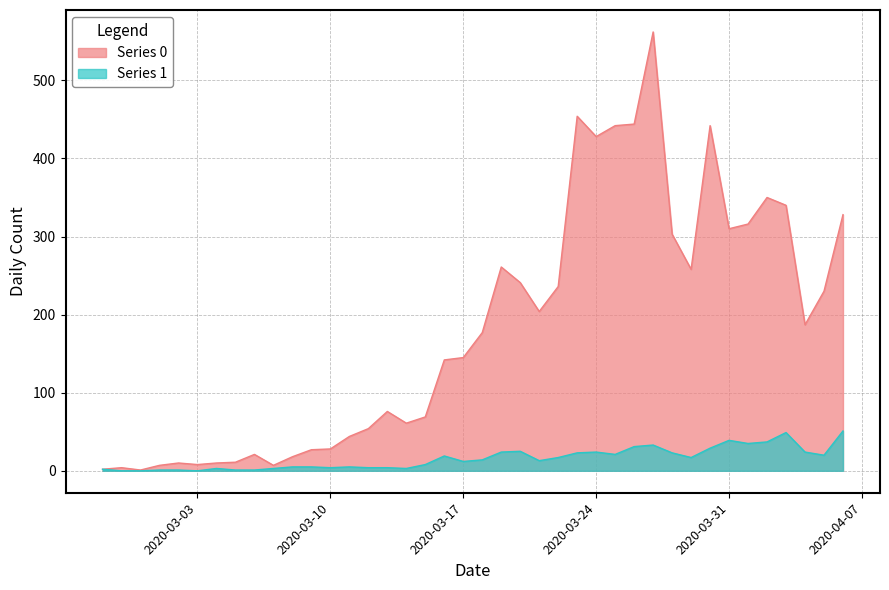

How many lines are shown in the chart?

2